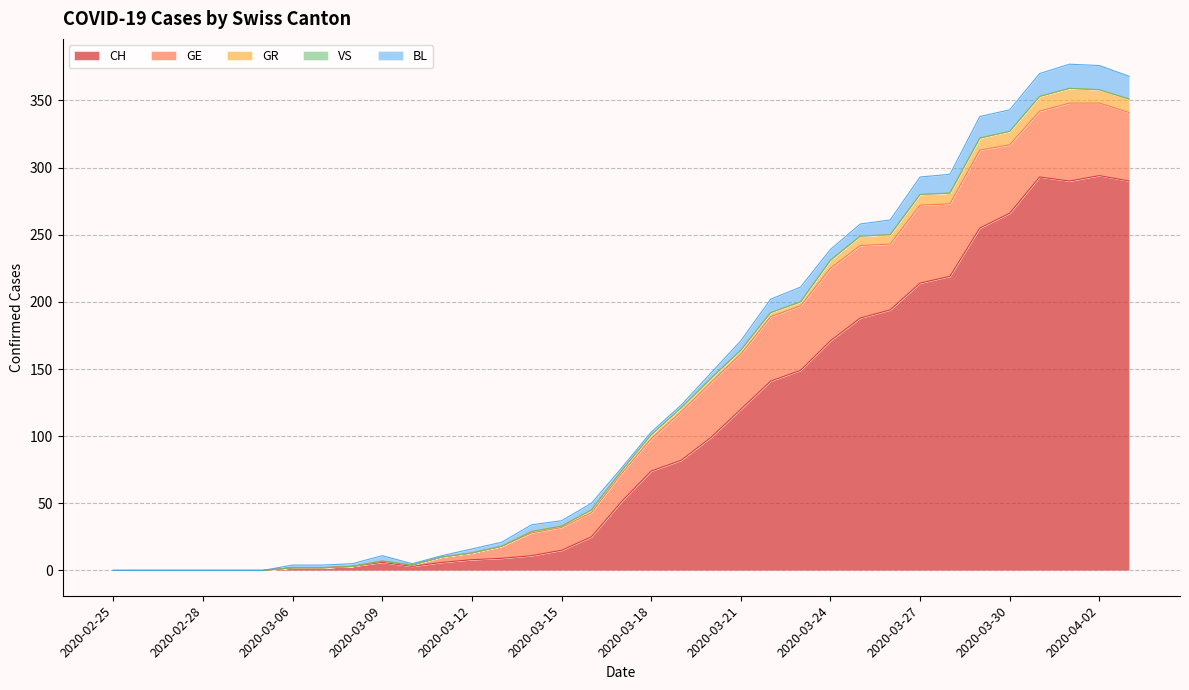

What is the label of the 11th point from the right?

2020-03-24